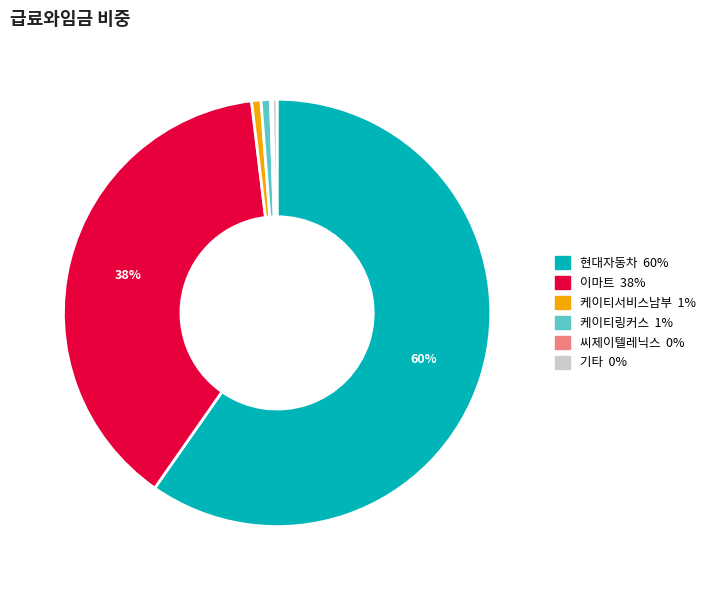

Is there any slice that represents more than half of the pie?

Yes